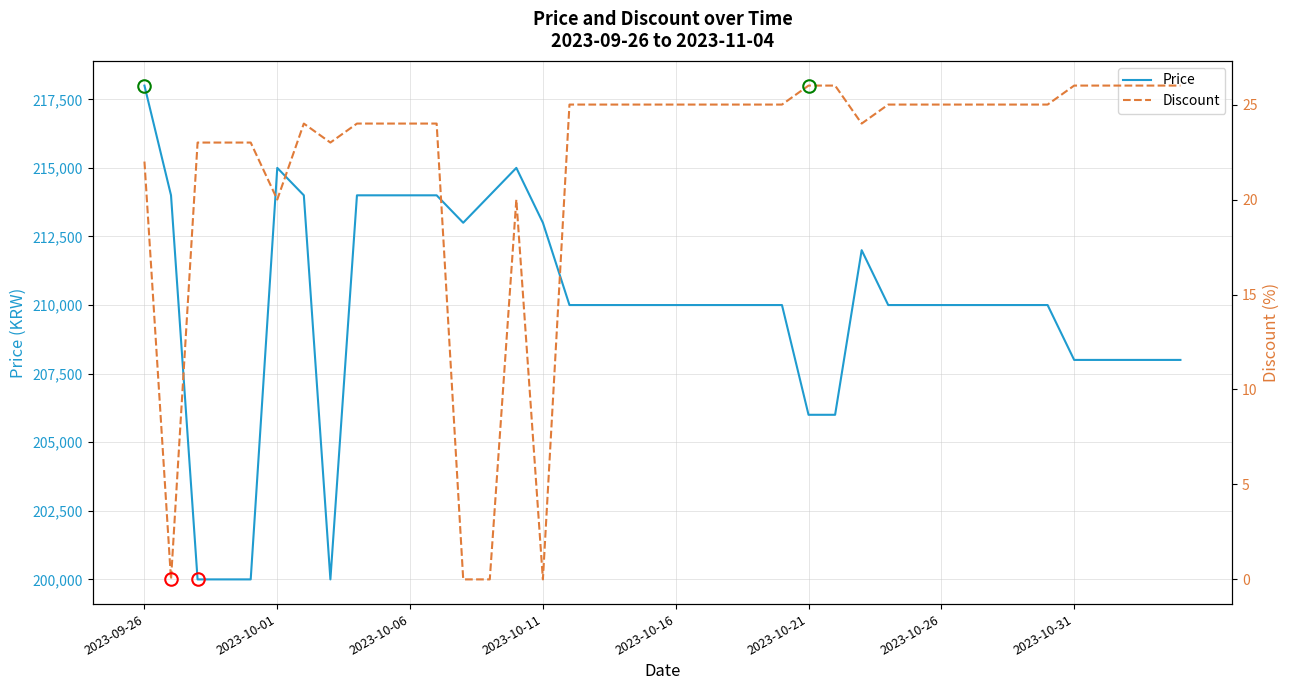

What are all the series names shown in the legend?

Price, Discount